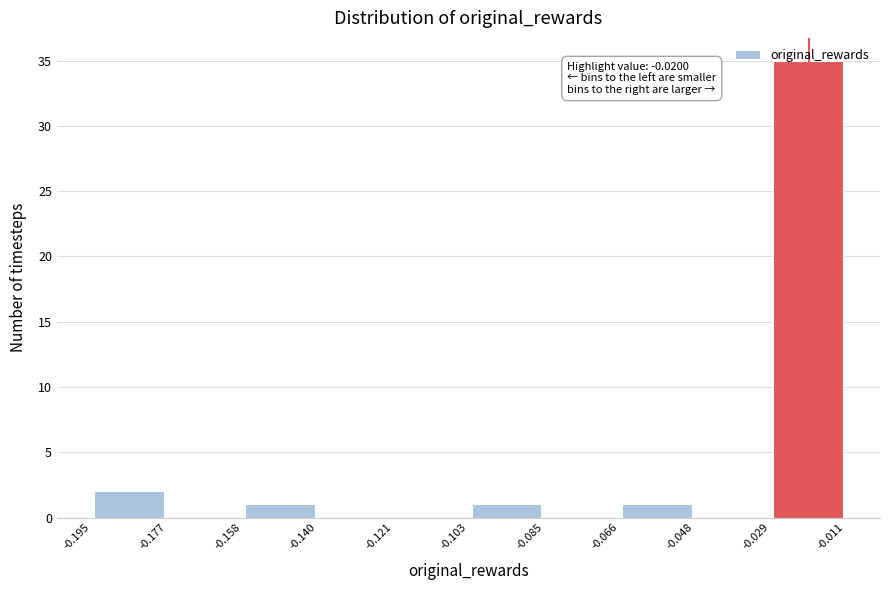

Over which range of the x-axis is the bar tallest?

-0.029 to -0.011